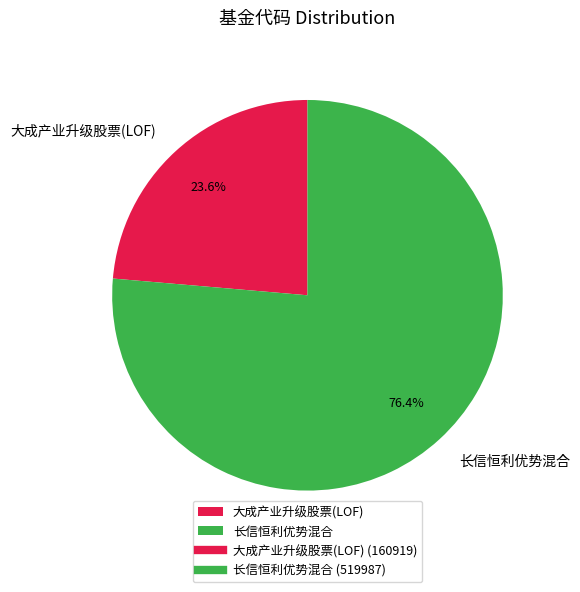

Which has a higher value, 大成产业升级股票(LOF) or 长信恒利优势混合?

长信恒利优势混合